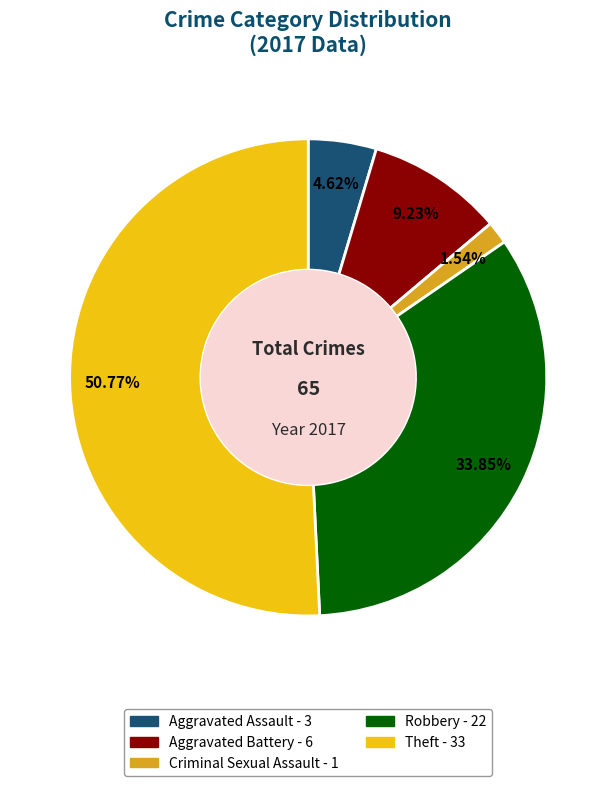

Is there a majority slice in this chart?

Yes